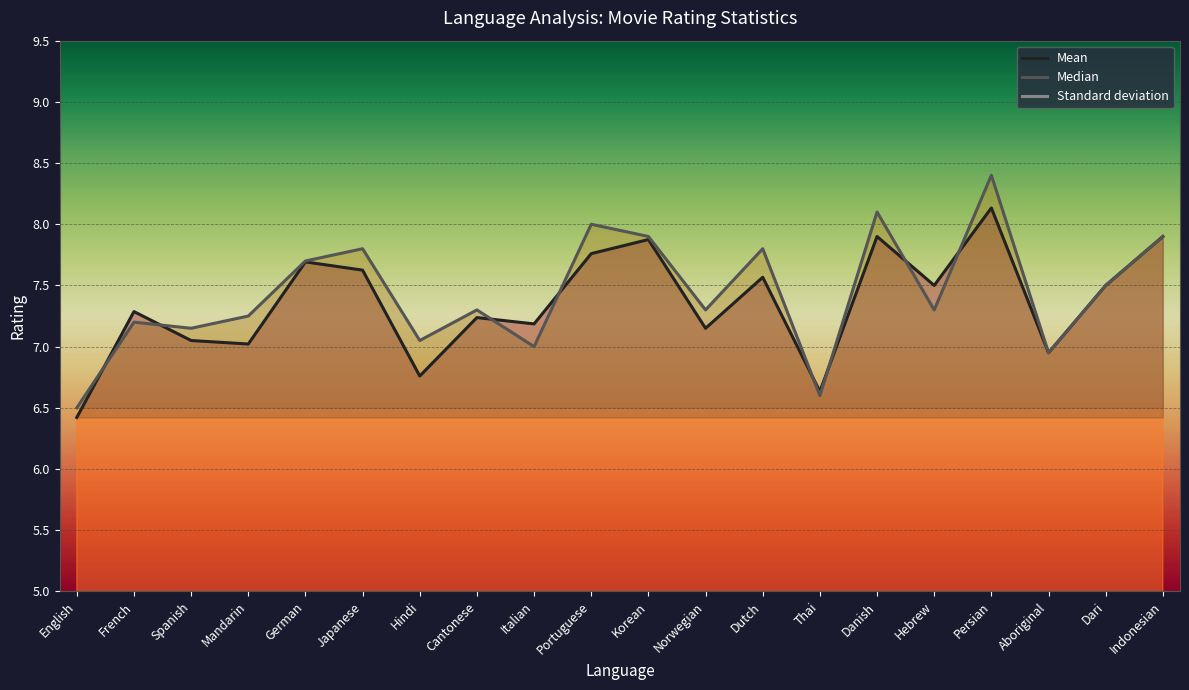

Where do Mean and Median first cross each other?

English and French